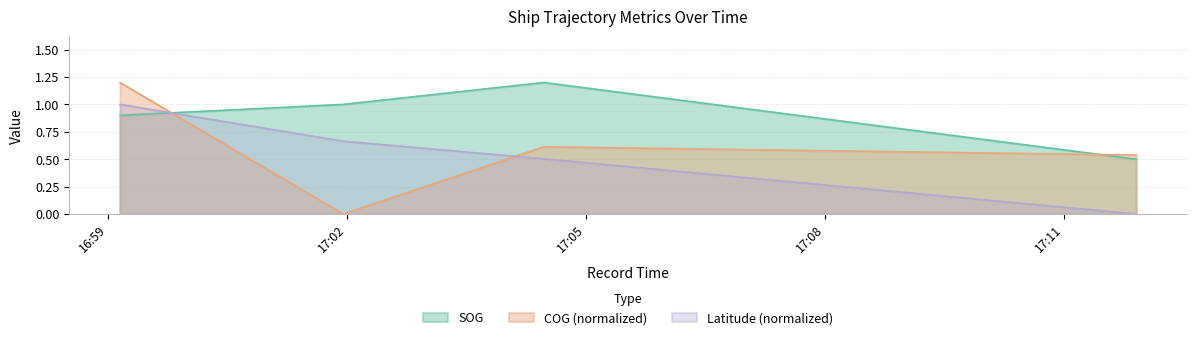

Reading right to left, what are all the values shown in this chart?

SOG: 0.5	1.2	1.0	0.9
COG: 0.5	0.6	0.0	1.2
Latitude: 0.0	0.5	0.7	1.0